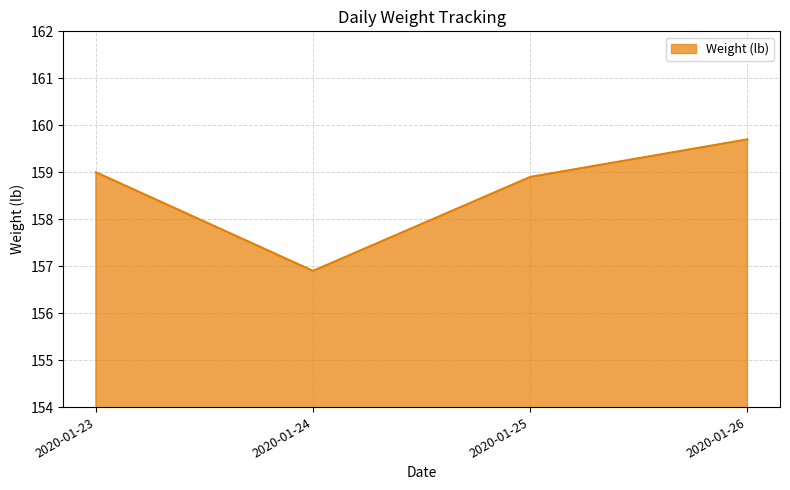

Is it true that the value at 2020-01-24 is 66.3?

False